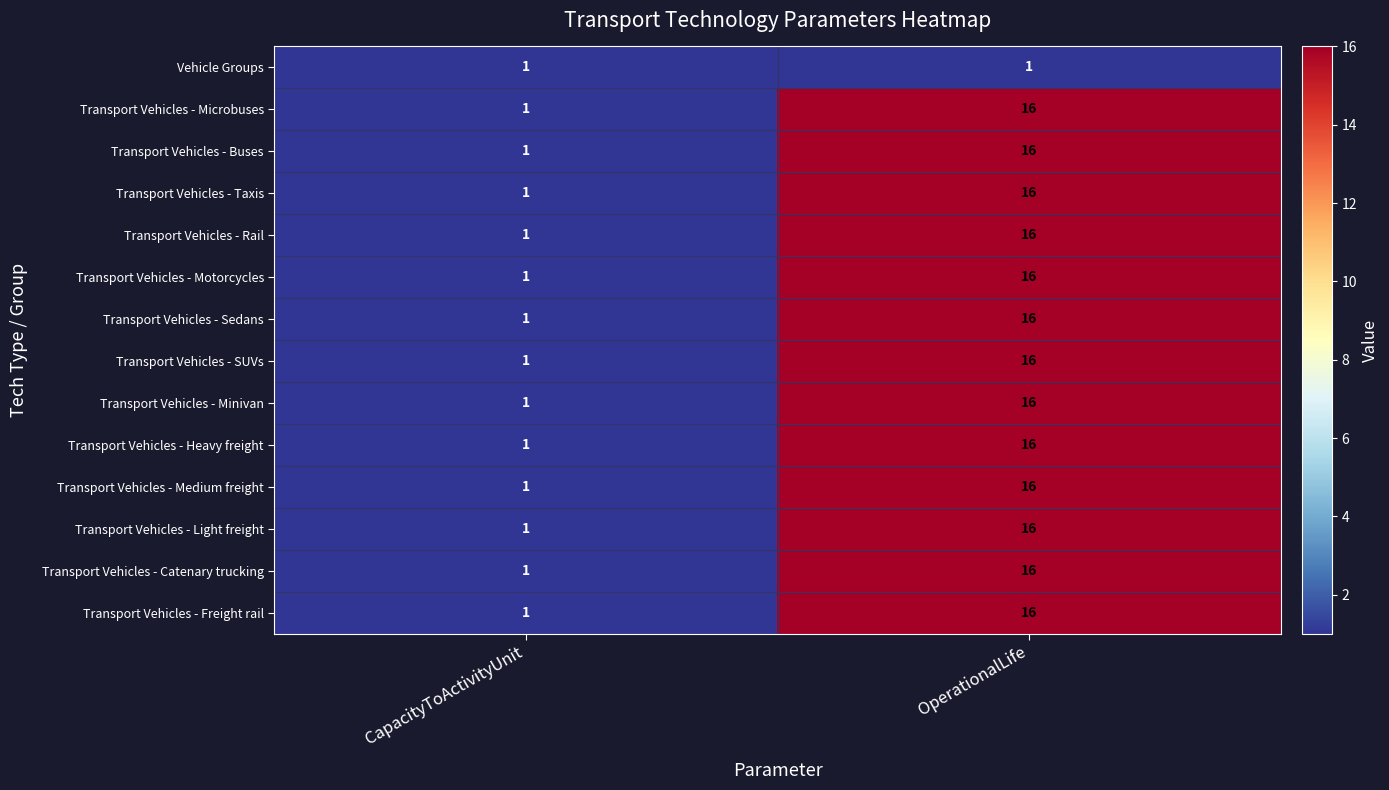

What is the minimum value shown in the chart?

1